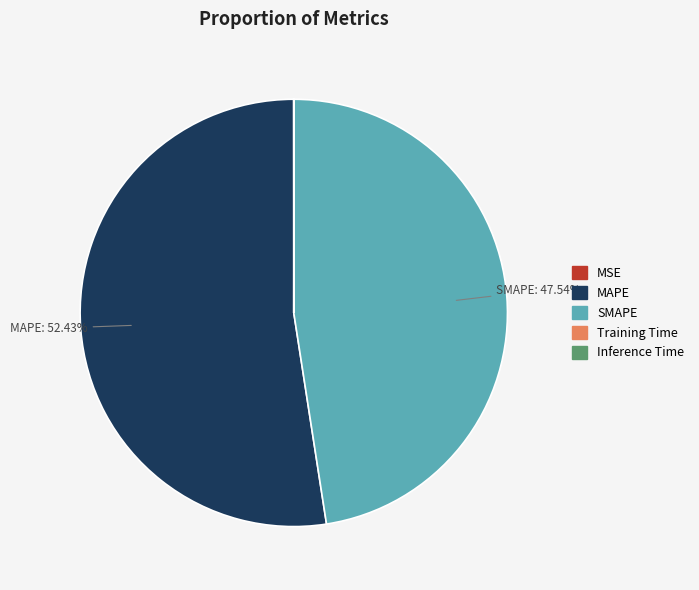

Which category has the biggest portion of the pie?

MAPE